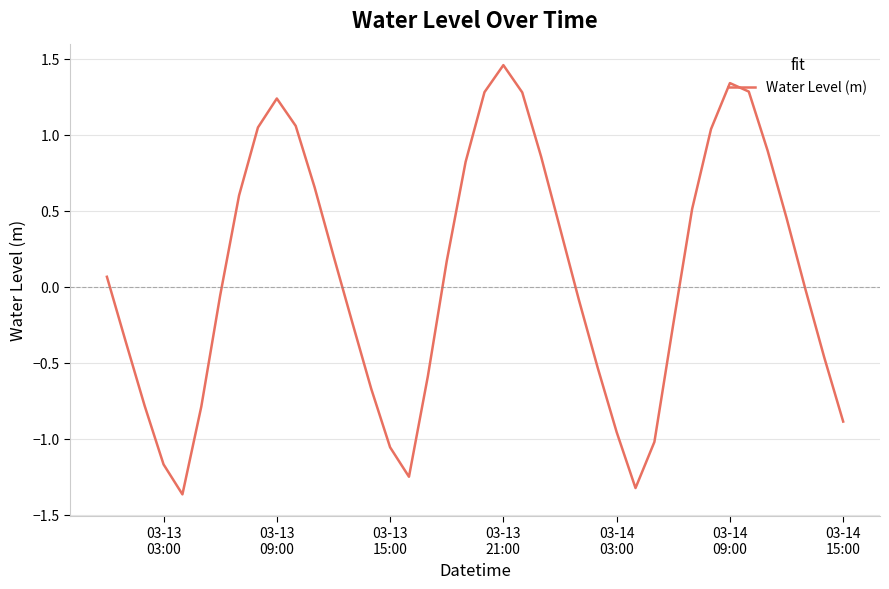

What is the difference between the maximum and minimum values?

2.8